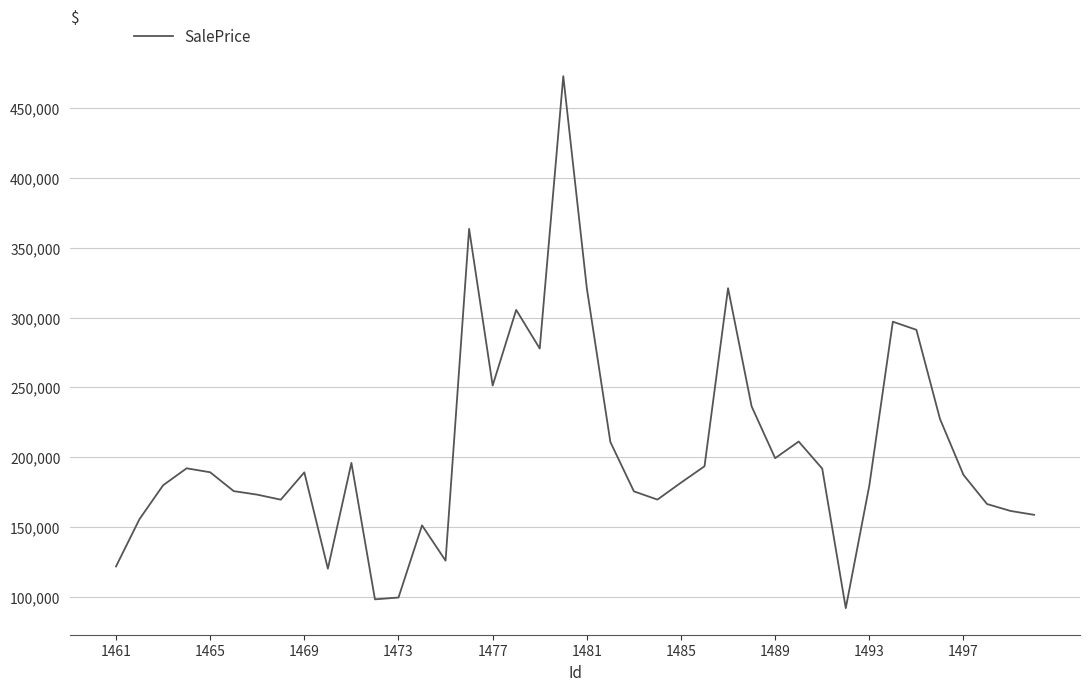

What is the smallest value displayed?

91818.9